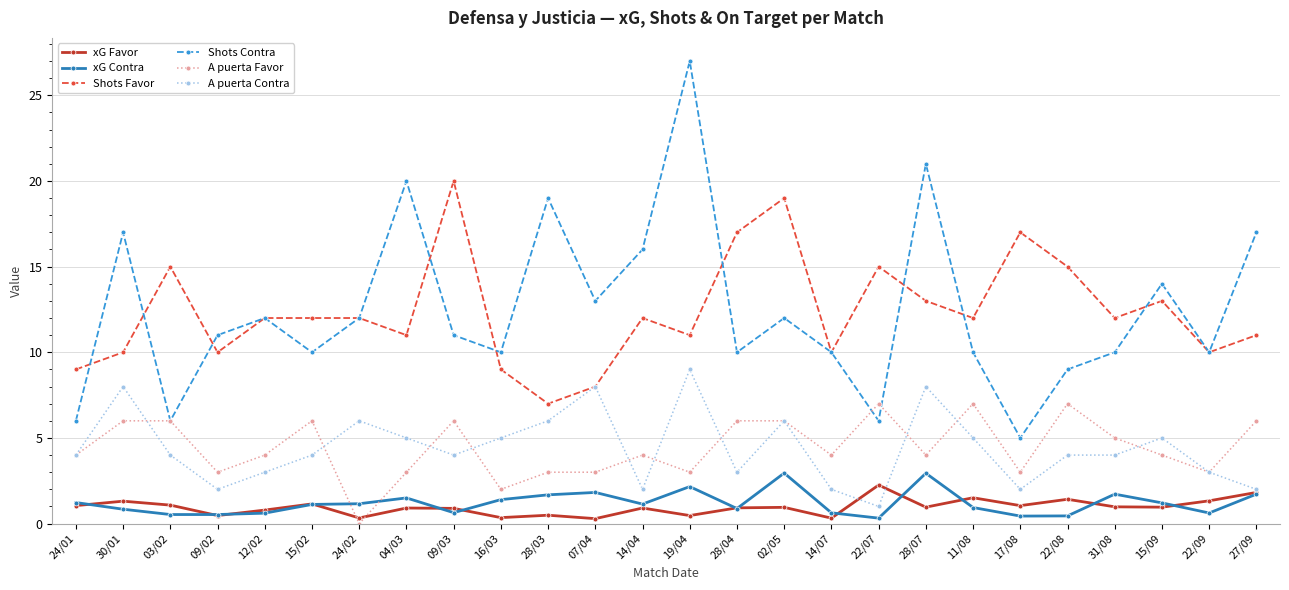

Is it true that A puerta Contra equals 2.0 at 27/09?

True